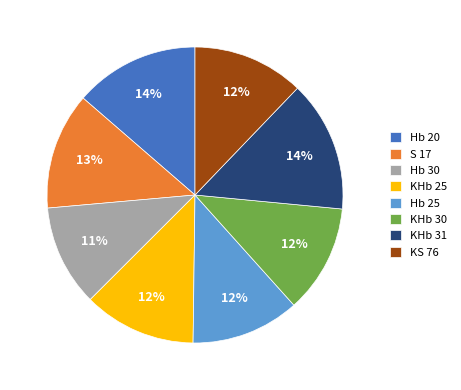

Do KHb 31 and KHb 25 together represent more than half of the pie?

No